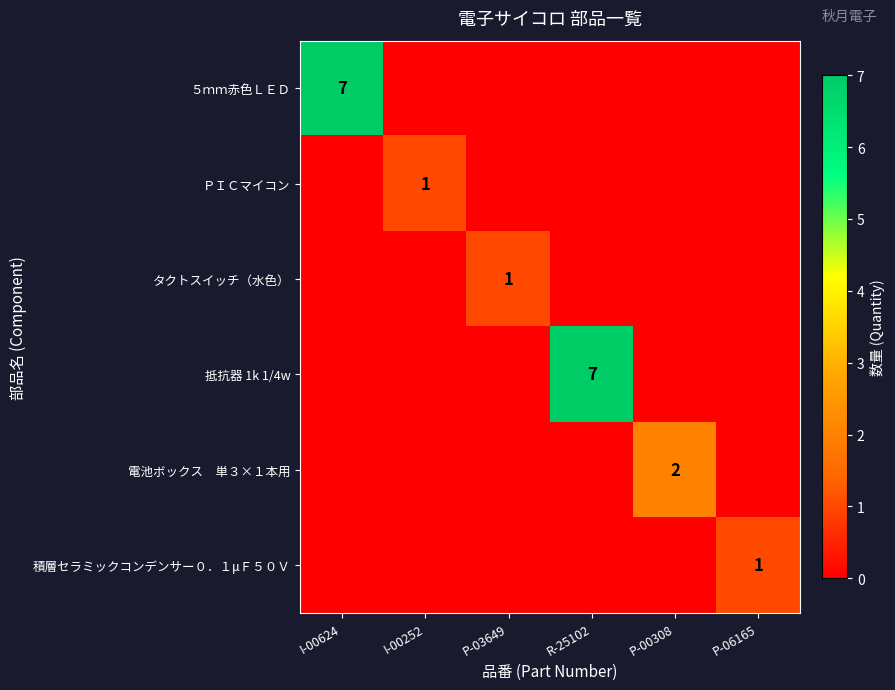

The value of ５ｍｍ赤色ＬＥＤ at I-00624 is 11. True or false?

False